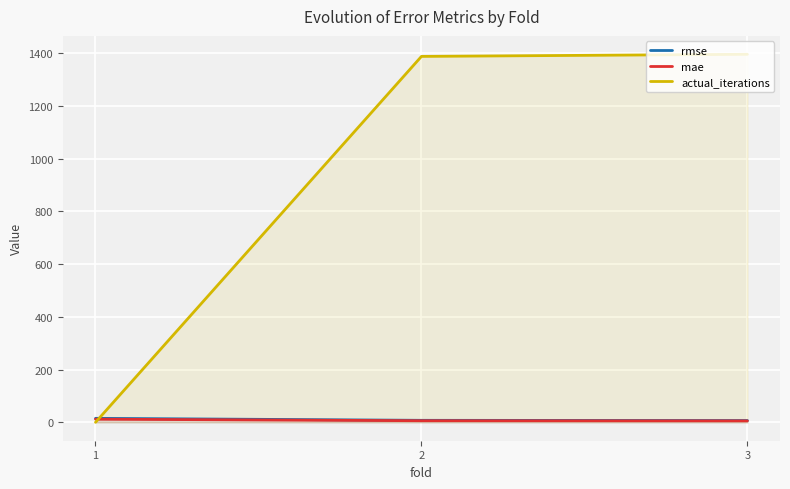

What is the greatest value displayed?

1396.0